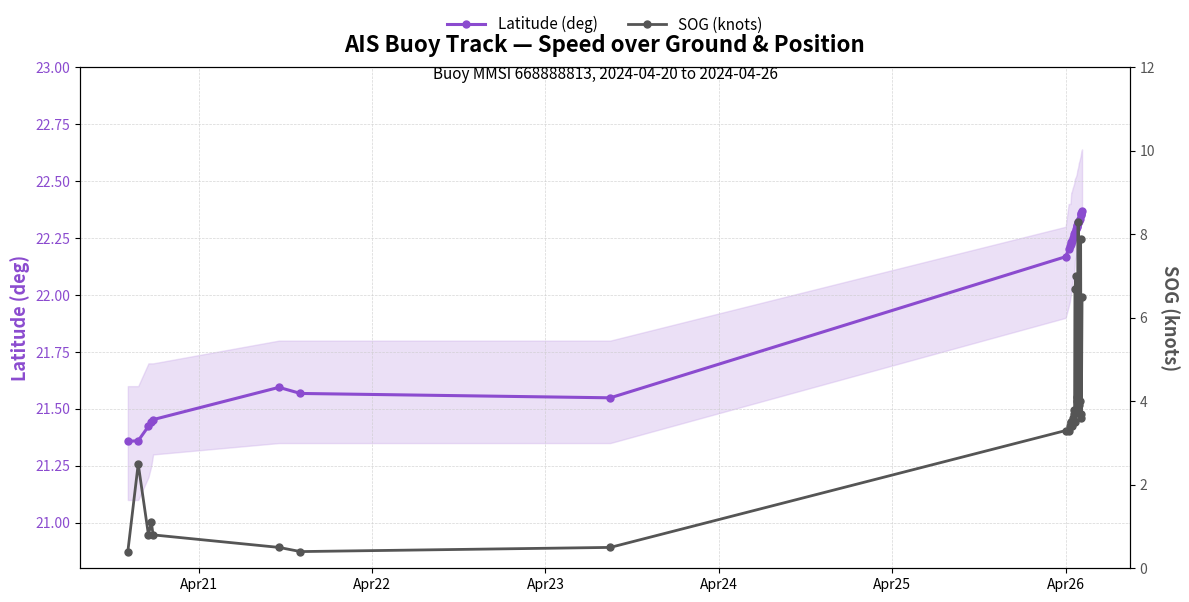

True or false: SOG (knots) and Latitude (deg) cross at least once.

False